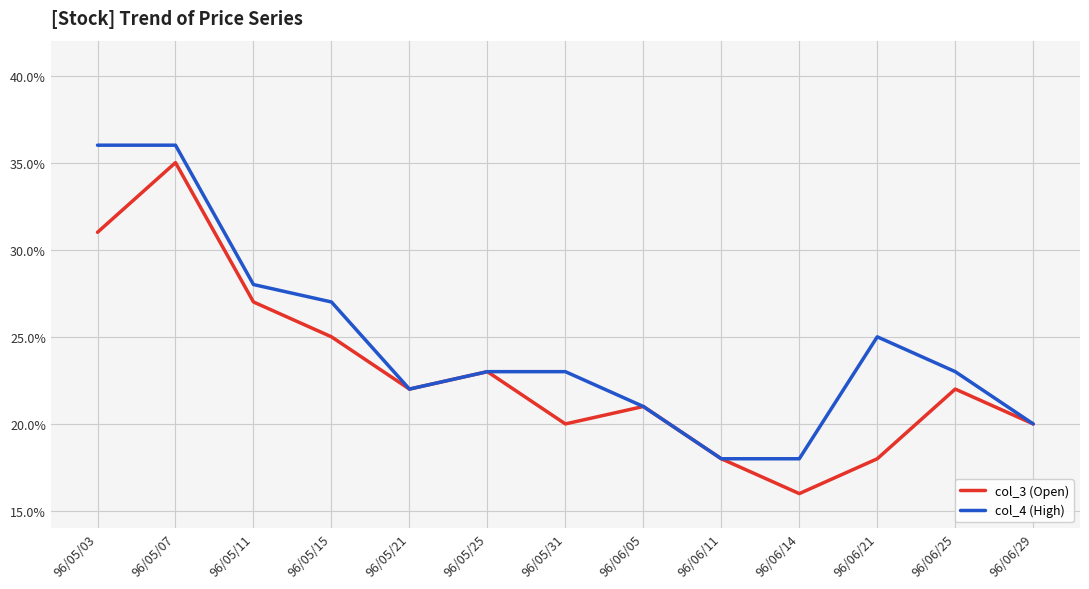

What are all the series names shown in the legend?

col_3 (Open), col_4 (High)